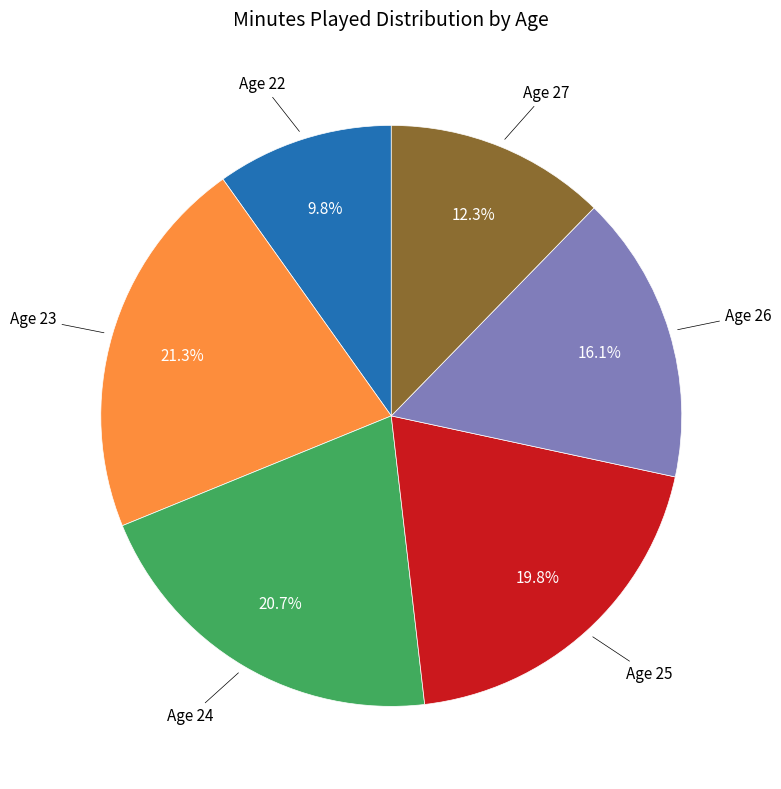

Does any single category account for the majority?

No